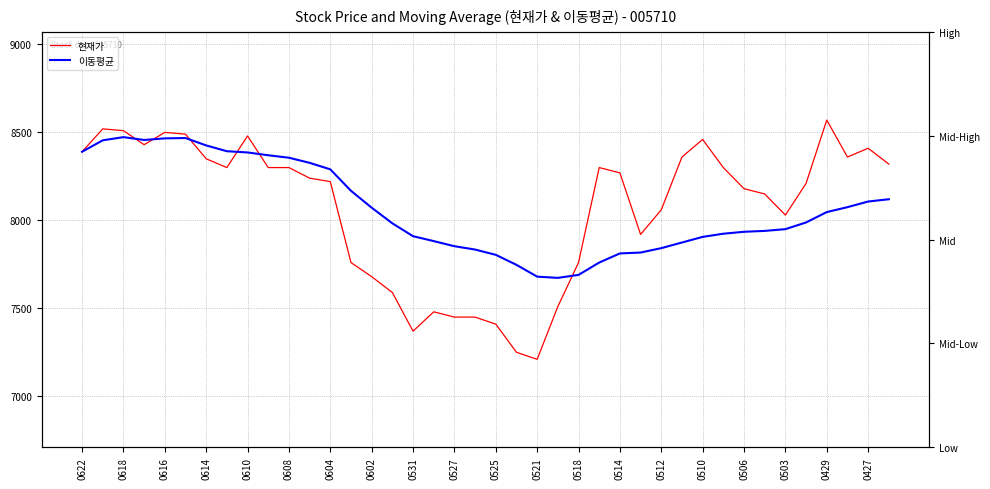

Rank the series by their maximum value, from highest to lowest.

현재가, 이동평균